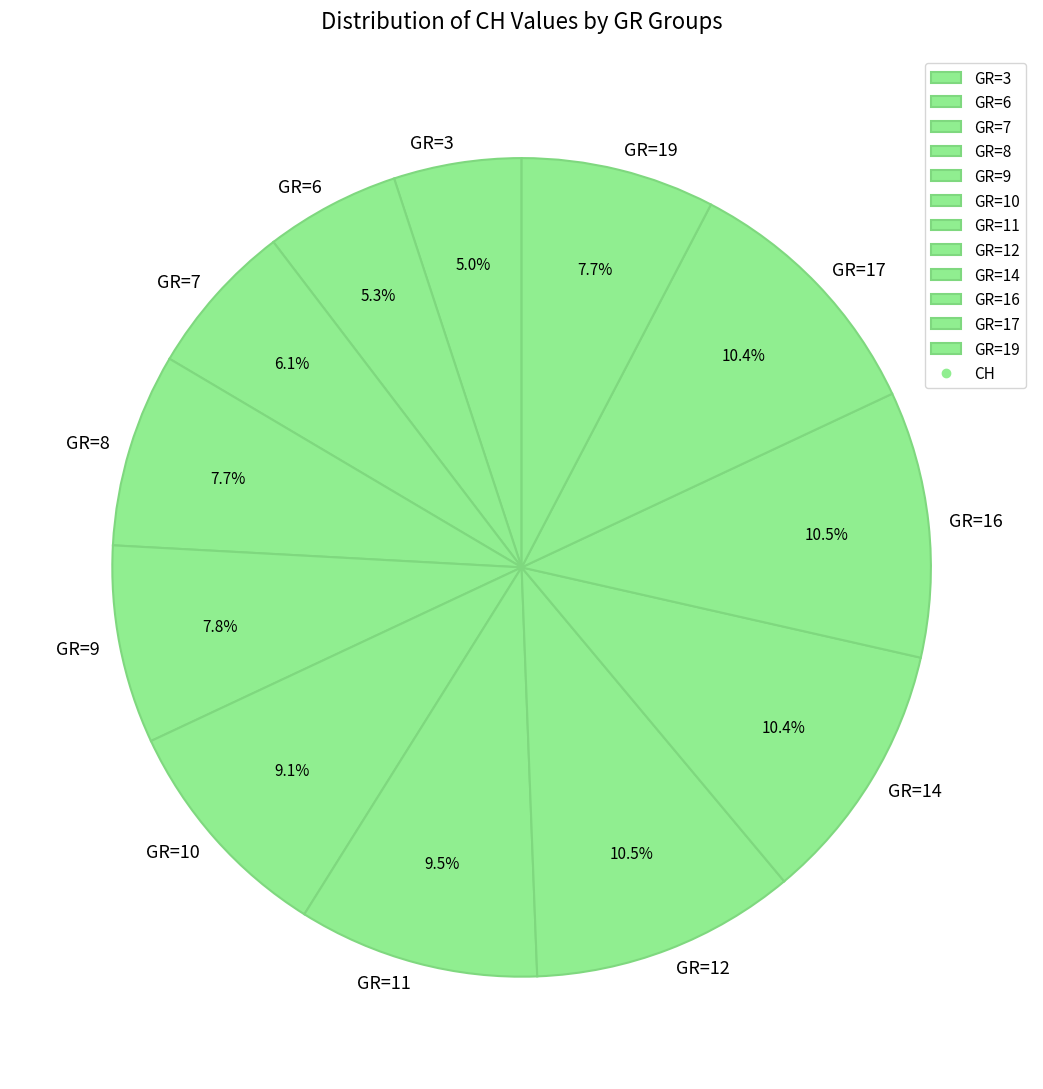

Which has a higher value, GR=3 or GR=14?

GR=14